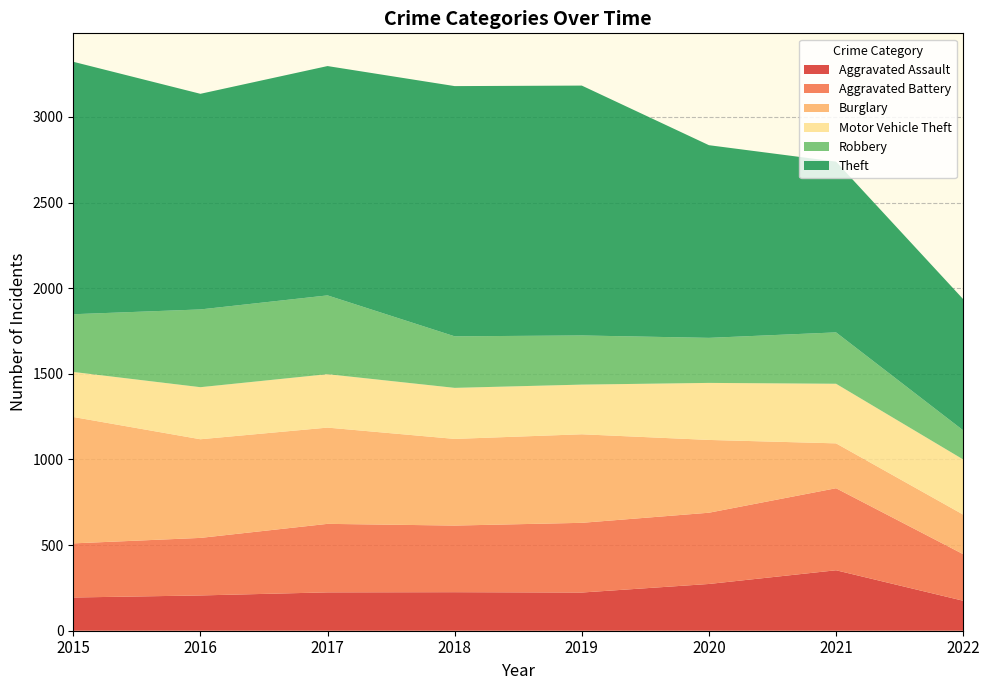

Reading right to left, extract all data points from this chart.

Aggravated Assault: 2022=175	2021=353	2020=273	2019=223	2018=225	2017=224	2016=206	2015=194
Aggravated Battery: 2022=272	2021=479	2020=416	2019=407	2018=389	2017=400	2016=336	2015=316
Burglary: 2022=231	2021=262	2020=425	2019=517	2018=506	2017=562	2016=576	2015=738
Motor Vehicle Theft: 2022=322	2021=348	2020=333	2019=290	2018=298	2017=312	2016=304	2015=263
Robbery: 2022=170	2021=300	2020=263	2019=287	2018=301	2017=460	2016=454	2015=337
Theft: 2022=766	2021=997	2020=1125	2019=1459	2018=1461	2017=1339	2016=1259	2015=1474